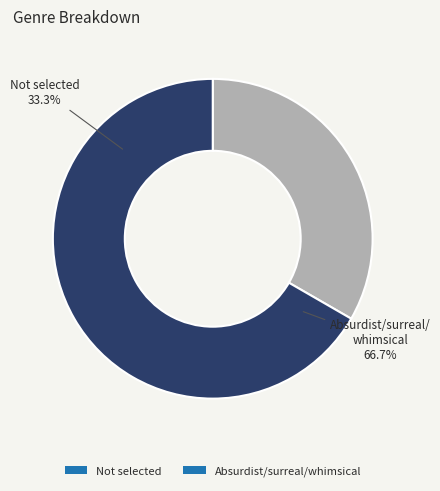

To the nearest percent, what is the combined percentage of Absurdist/surreal/whimsical and Not selected?

100%